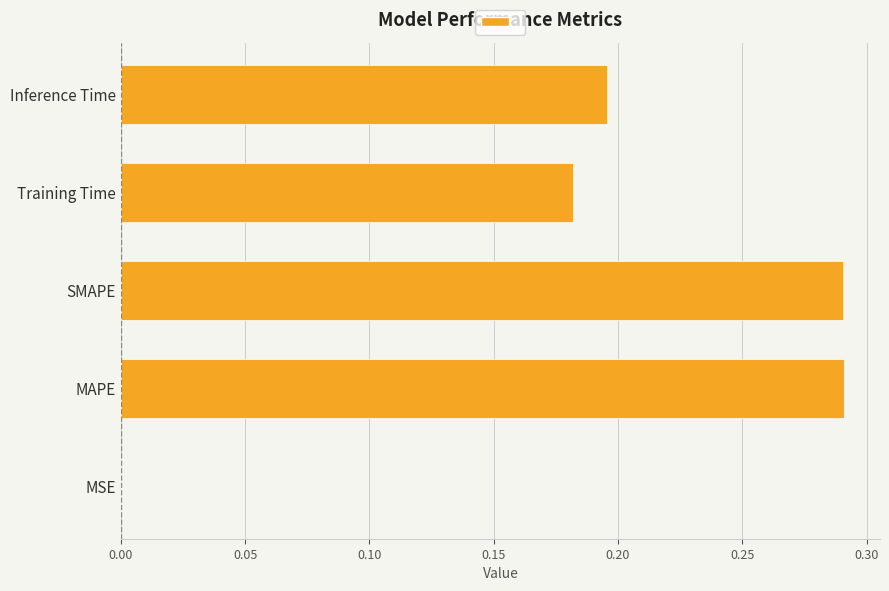

What is the sum of all values?

1.0